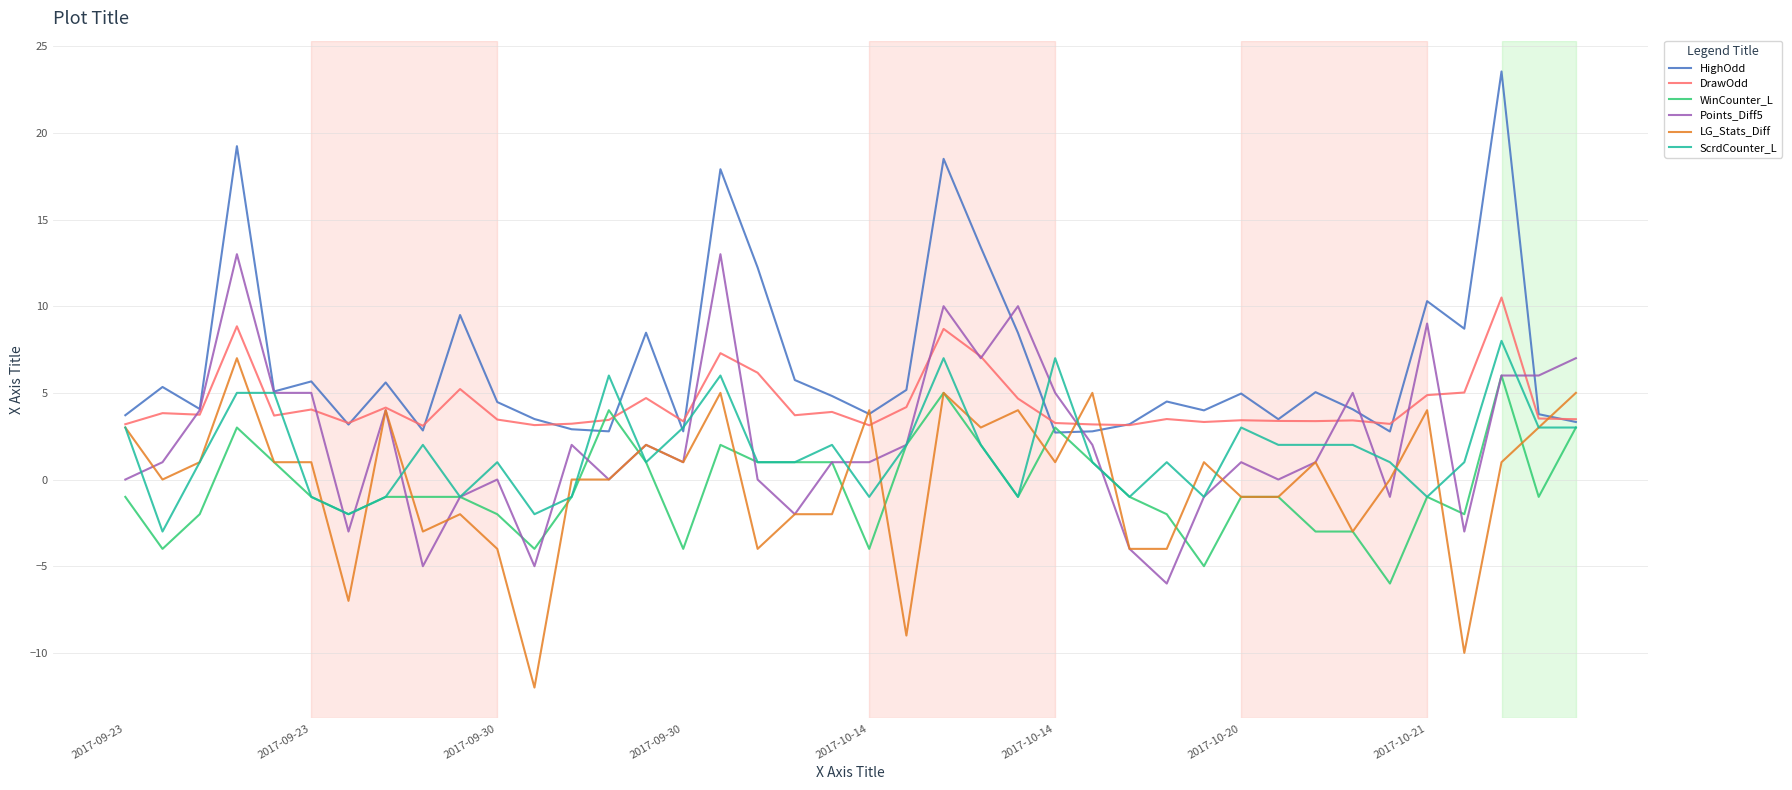

What is the minimum value shown in the chart?

-12.0